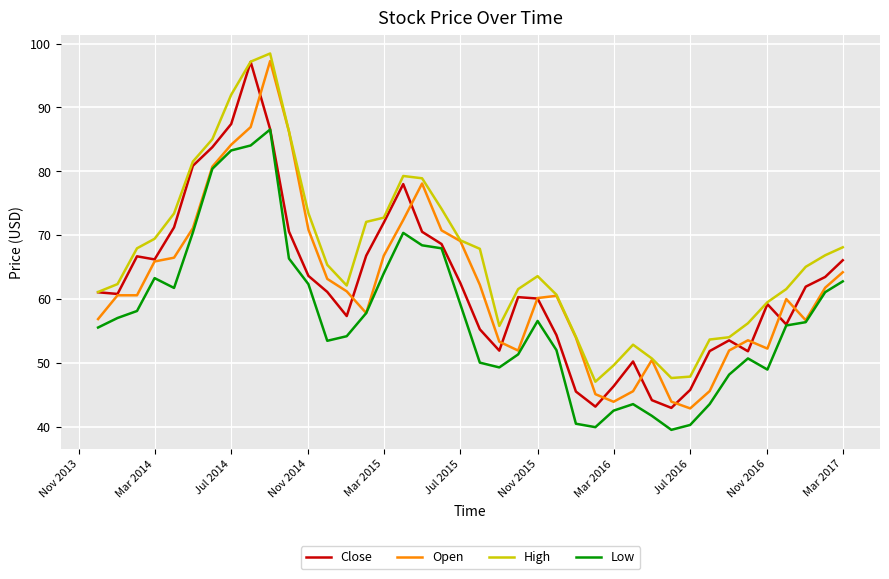

What is the difference between the second highest and second lowest values in the Open series?

43.0